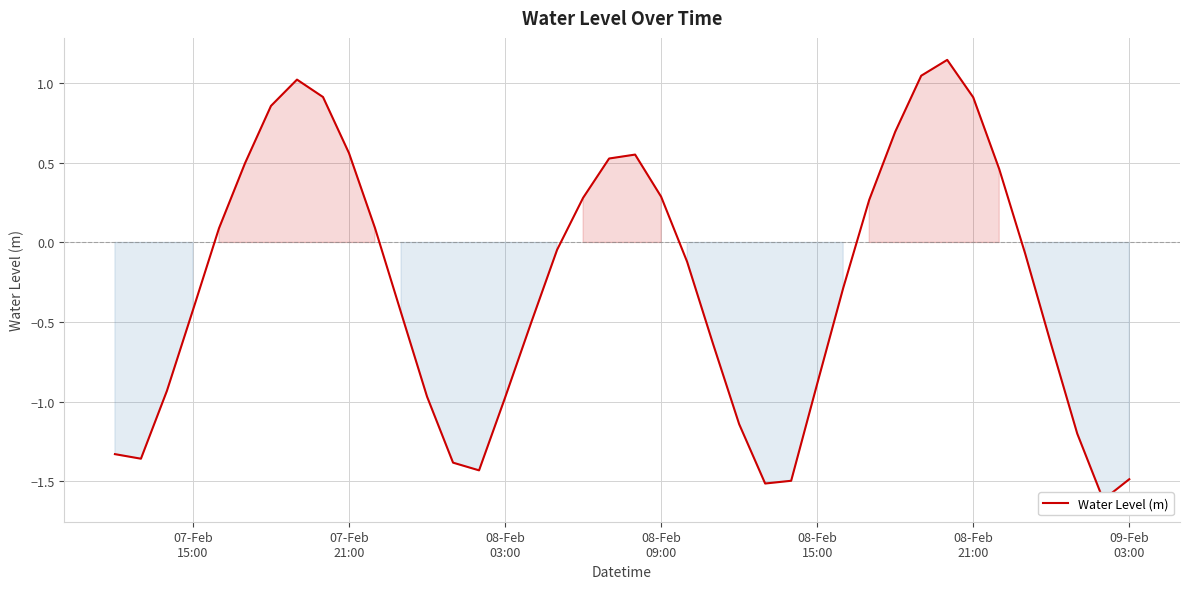

How many values exceed 0?

17